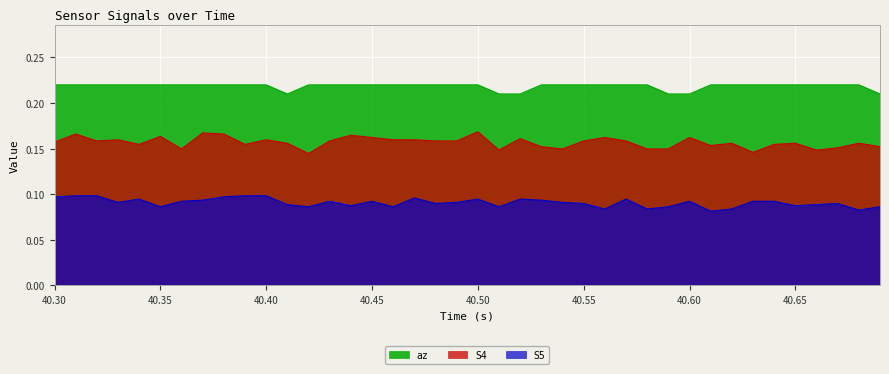

The az series shows 0.1 at 40.35. True or false?

False